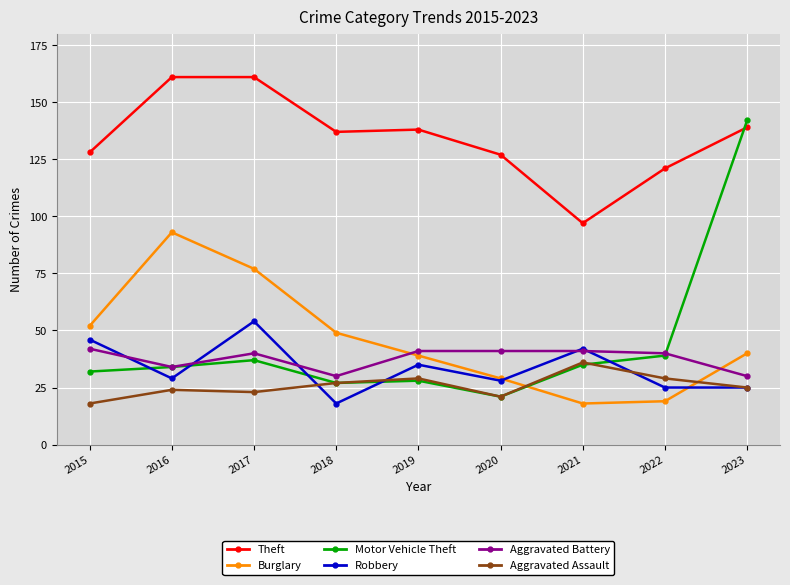

How many data points in Burglary are less than 40?

4